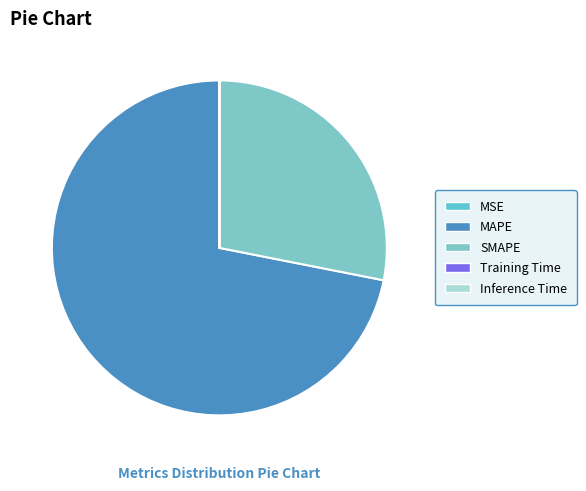

Which slice is the smallest?

MSE